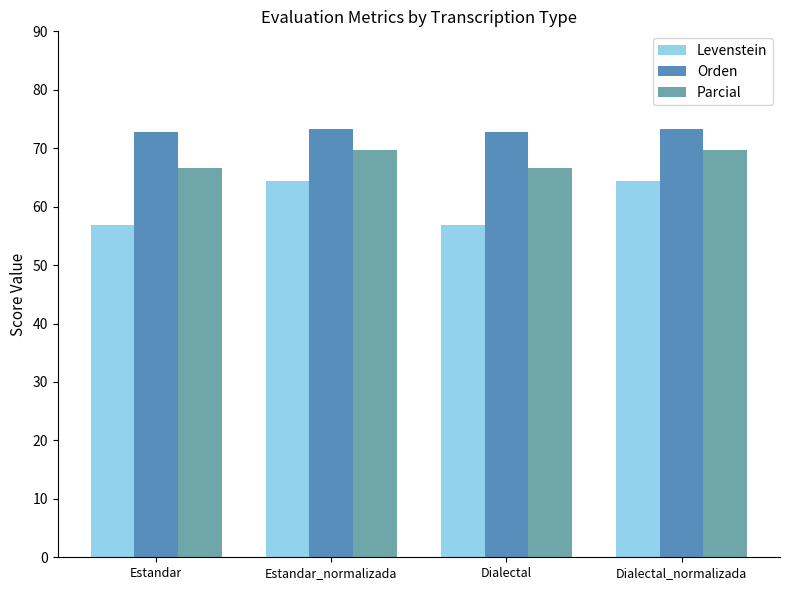

How many bars are there in total?

12